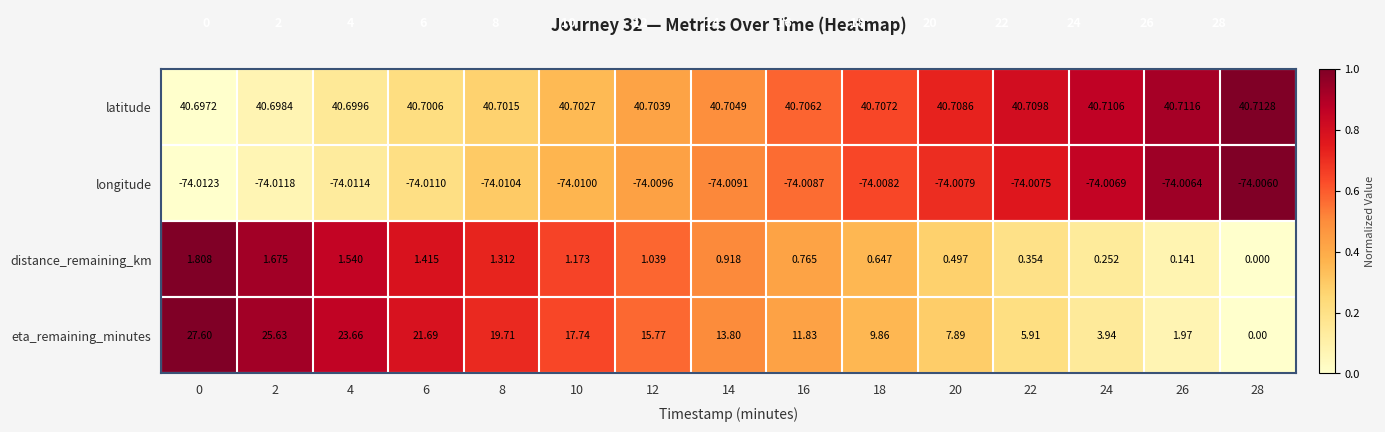

Which series has the largest range (max minus min)?

eta_remaining_minutes